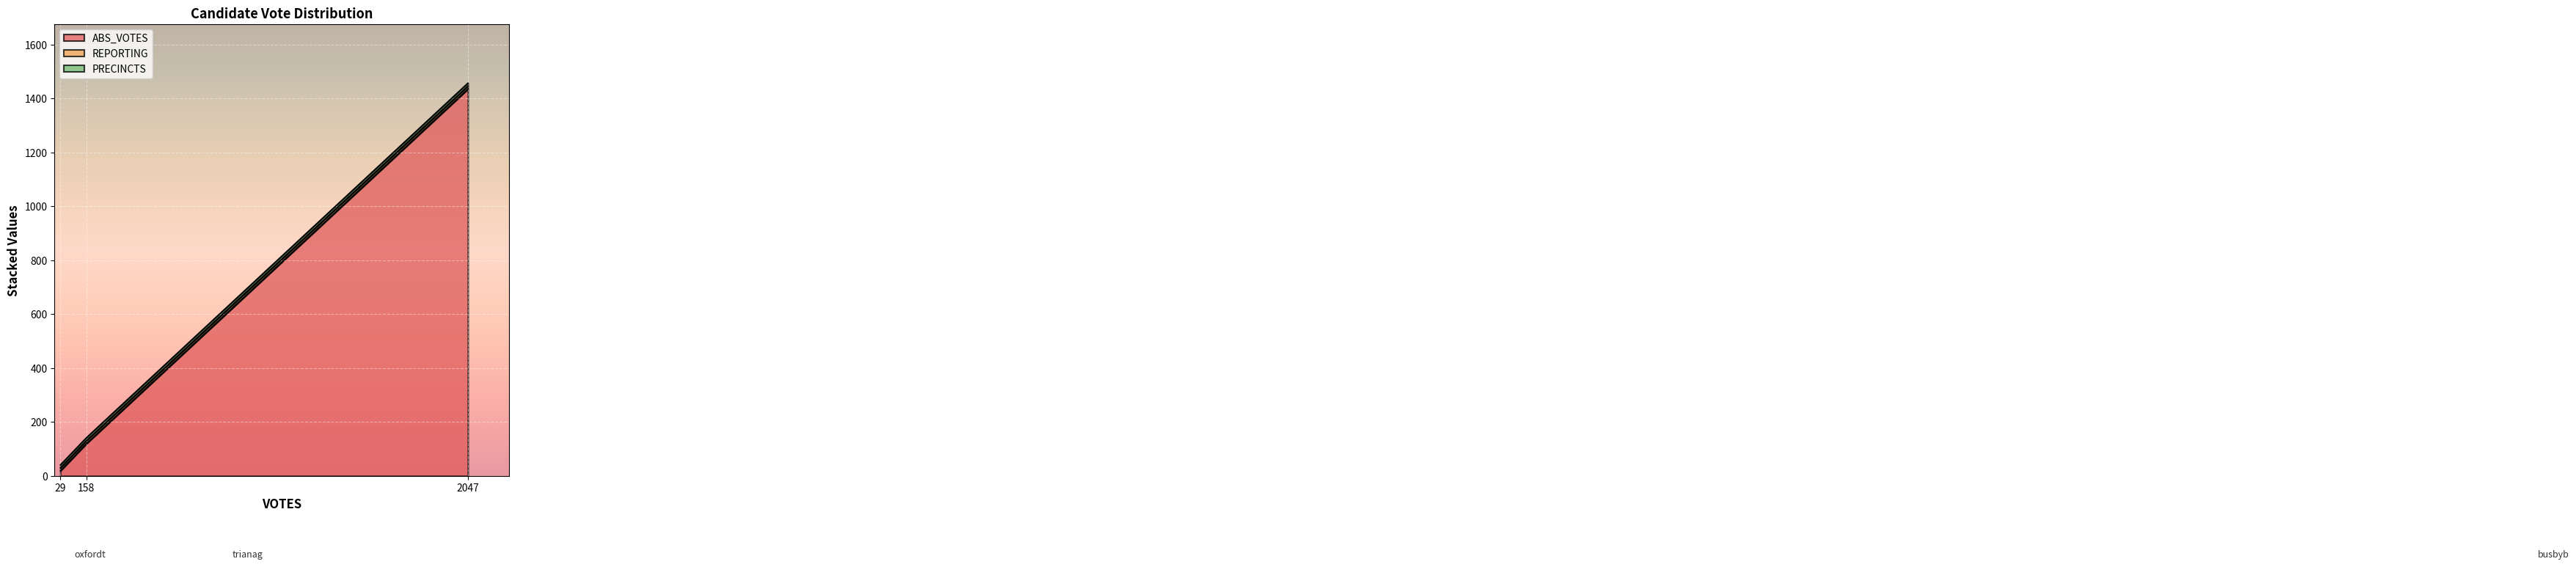

What is the spread (max minus min) of values at trianag?

109